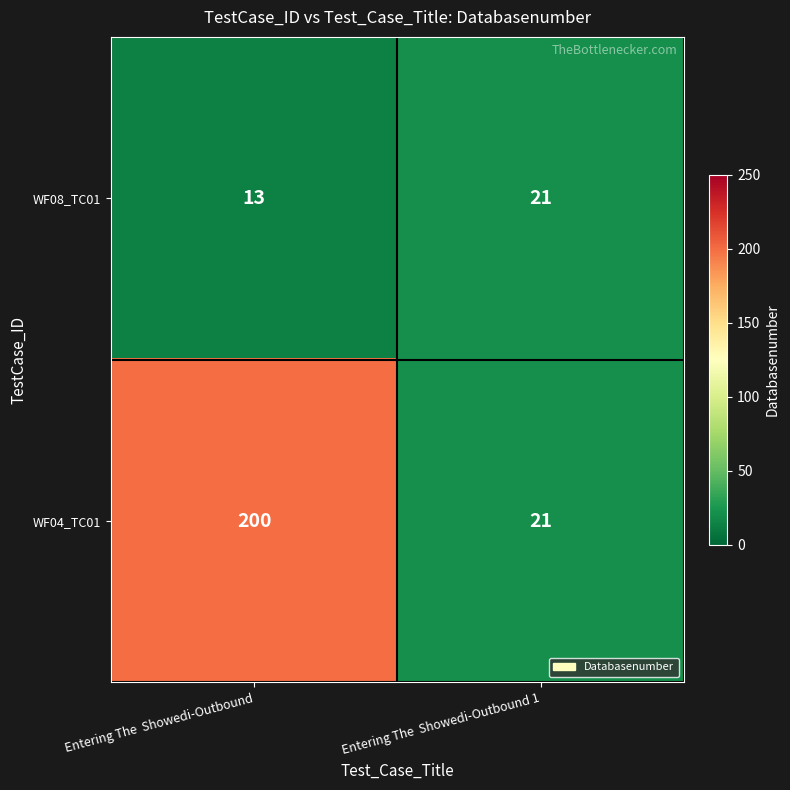

At which category does the chart reach its minimum across all series?

Entering The  Showedi-Outbound